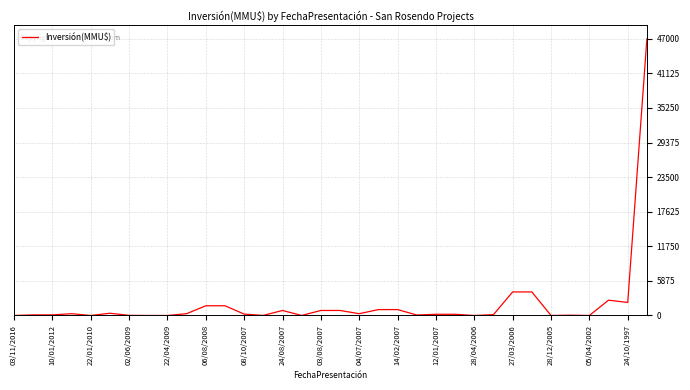

What is the difference between the maximum and minimum values?

47000